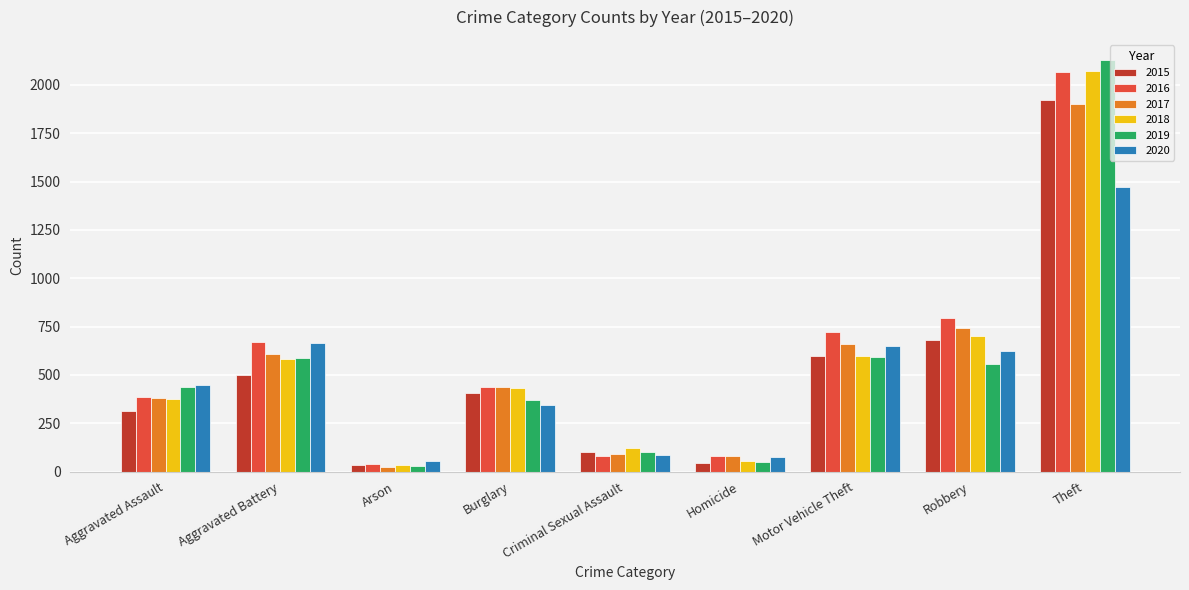

Which series has the largest total across all categories?

2016